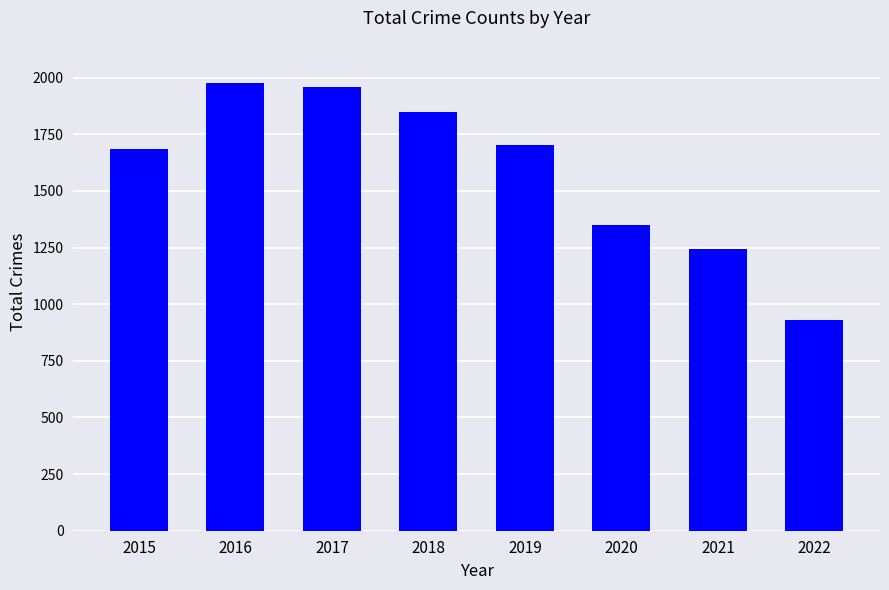

What is the ratio of the value at 2018 to the value at 2022?

2.0